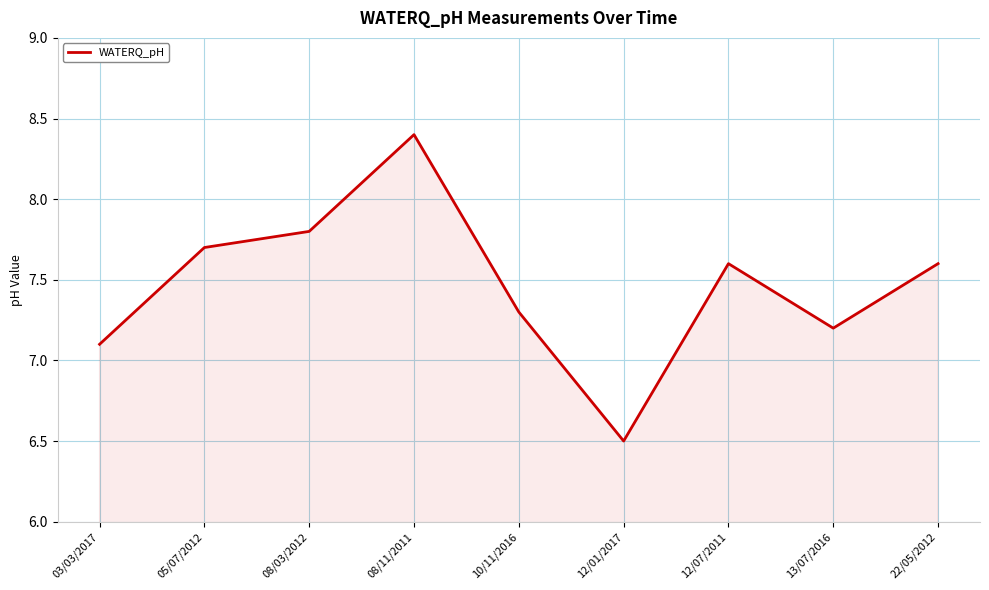

How many interior local peaks (higher than both neighbors) does the data have?

2